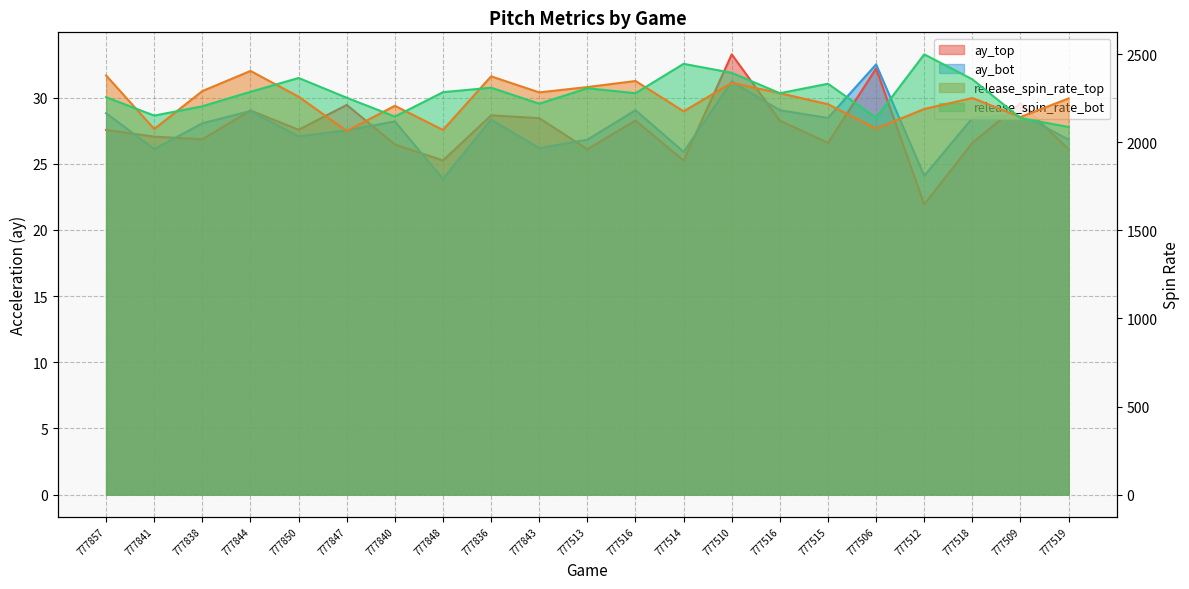

Is the value of ay_top at 777512 greater than the value of ay_bot at 777848?

No